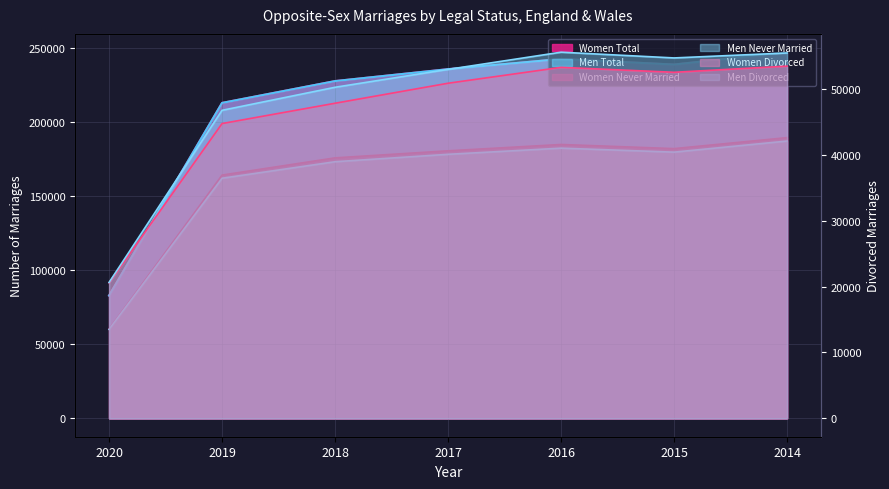

The Men Total series shows 347832 at 2016. True or false?

False